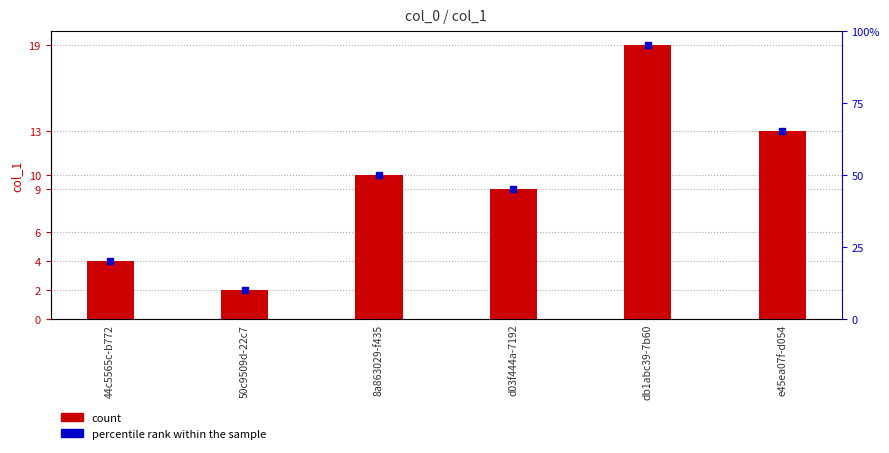

What is the change in value from 50c9509d-22c7 to e45ea07f-d054?

+11